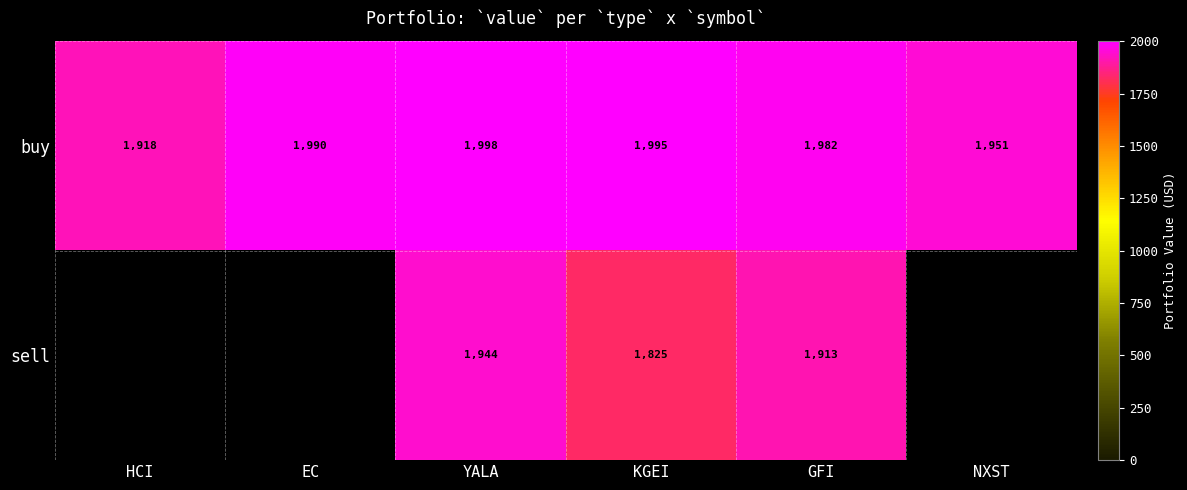

Which category has the lowest value in the buy series?

HCI